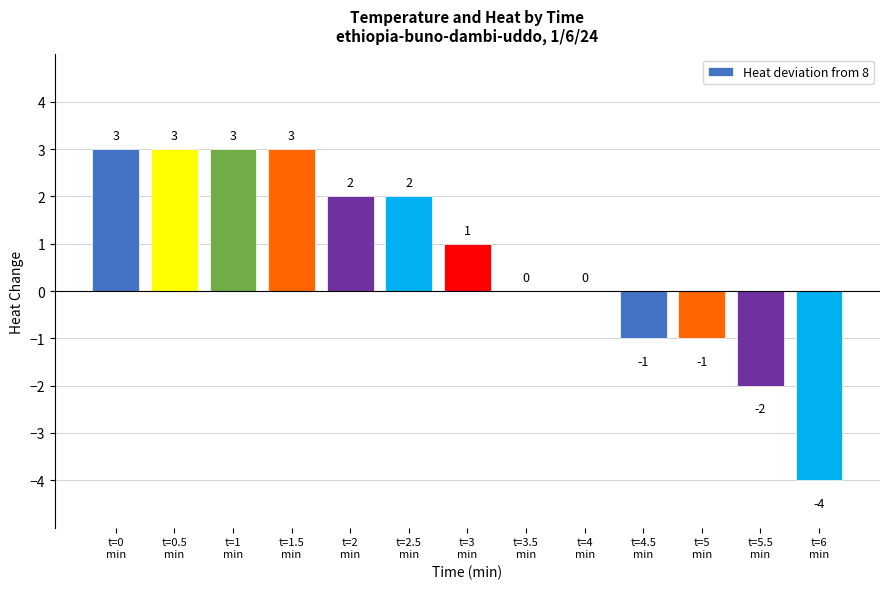

What is the sum of all values?

9